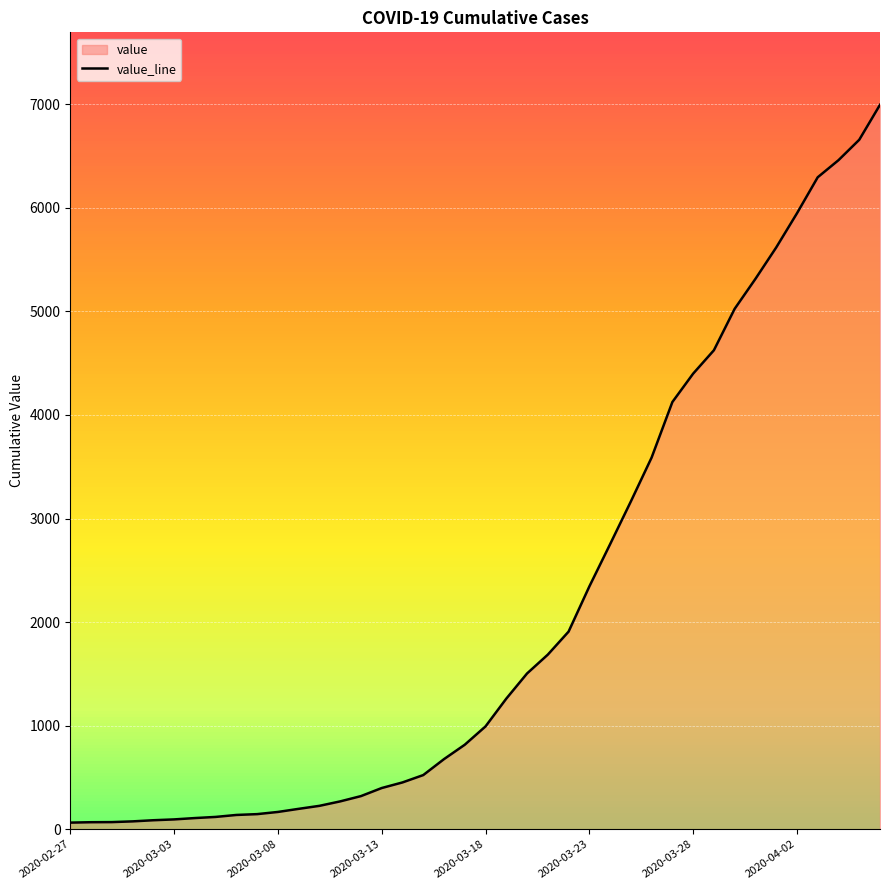

True or false: there are more than 2 points higher than both neighbors.

False